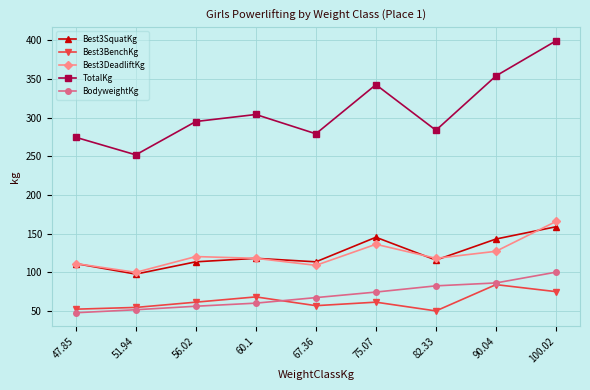

What is the total value across all series at 82.33?

649.3